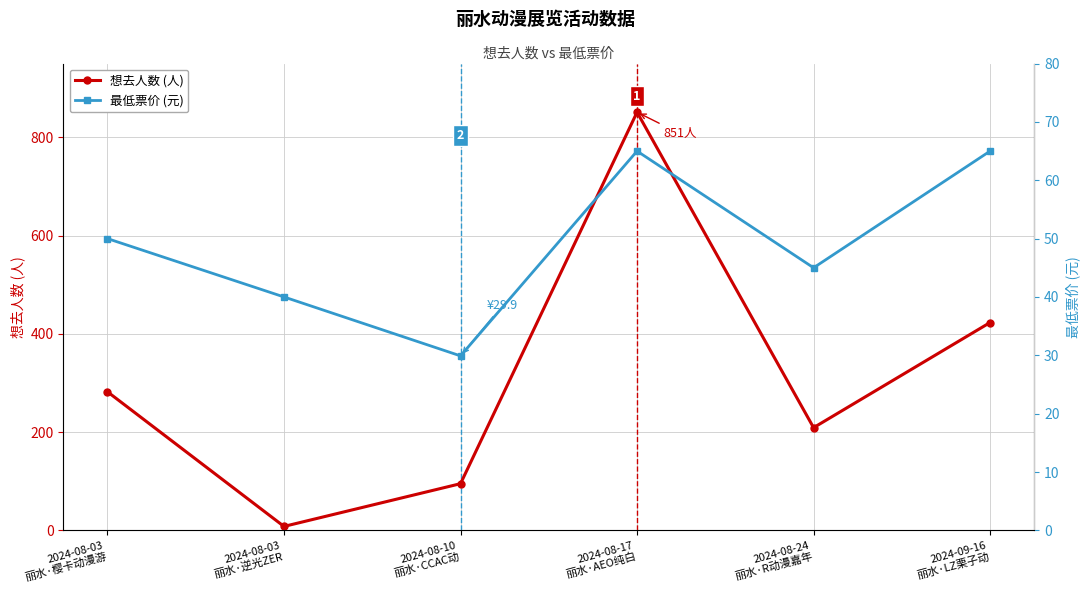

What is the spread (max minus min) of values at 2024-08-03
丽水·逆光ZER?

32.0